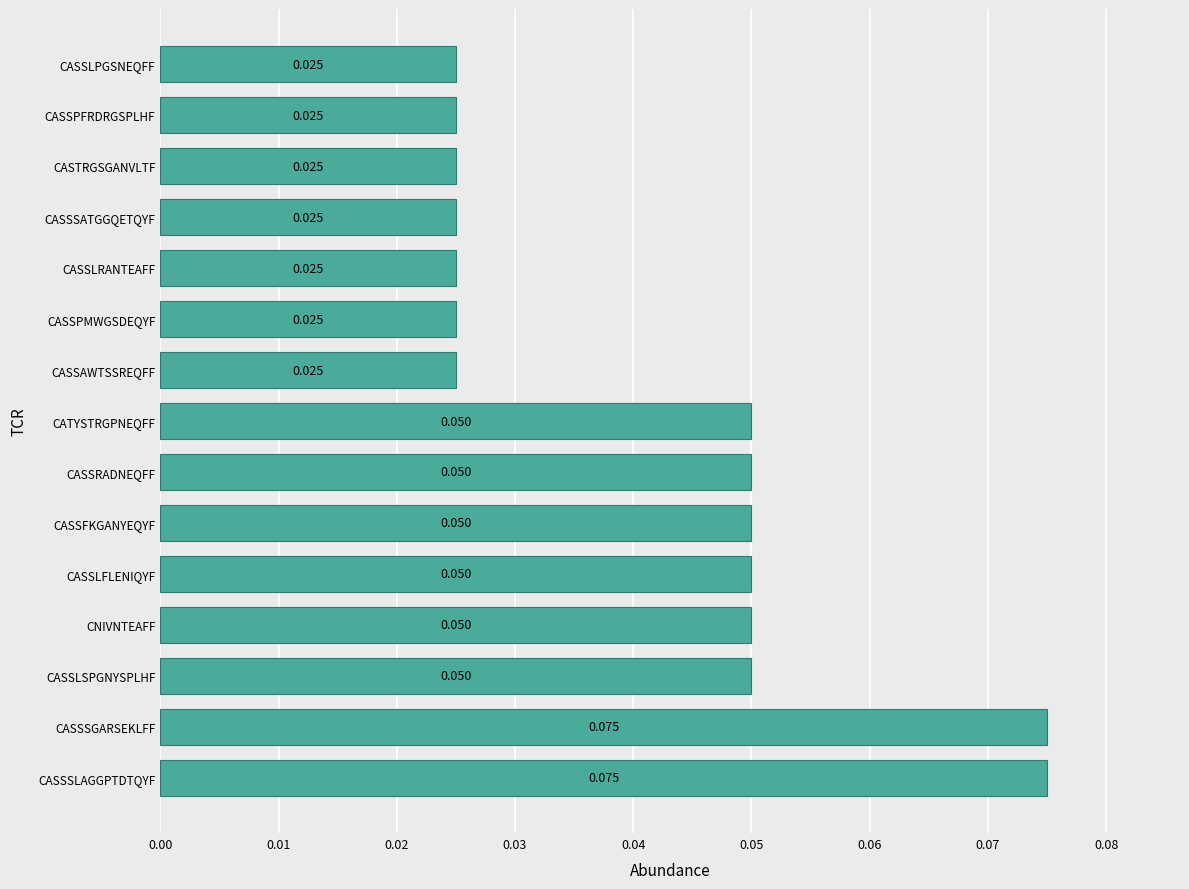

Which has a higher value, CASSSGARSEKLFF or CASSLFLENIQYF?

CASSSGARSEKLFF